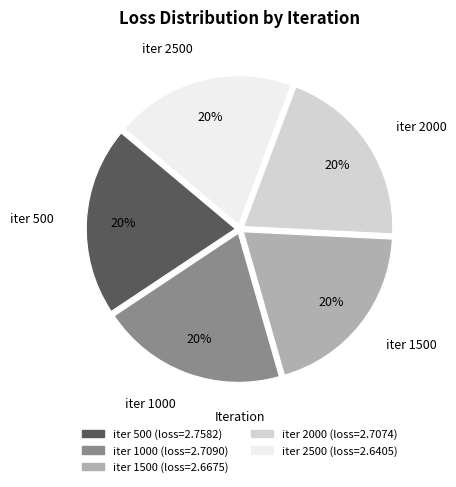

To the nearest percent, what is the average slice percentage?

20%